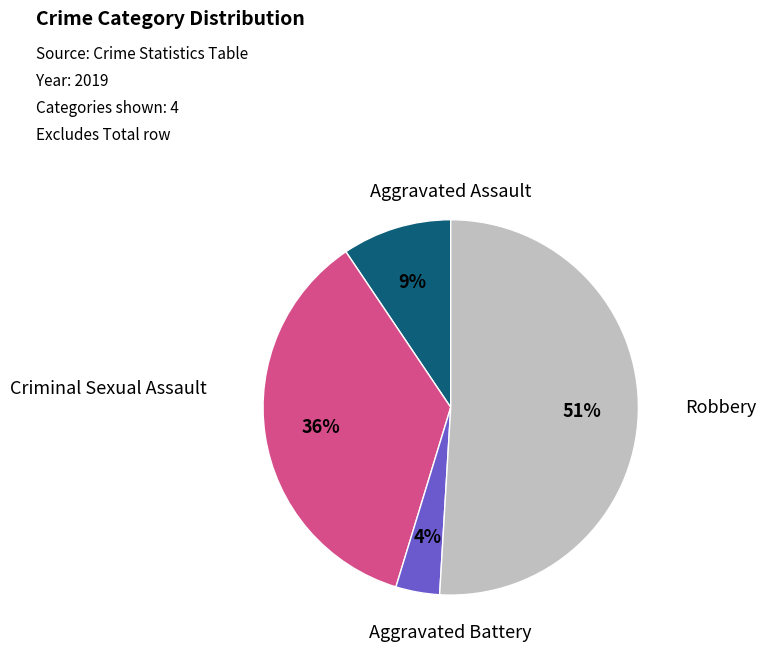

Does any single category account for the majority?

Yes